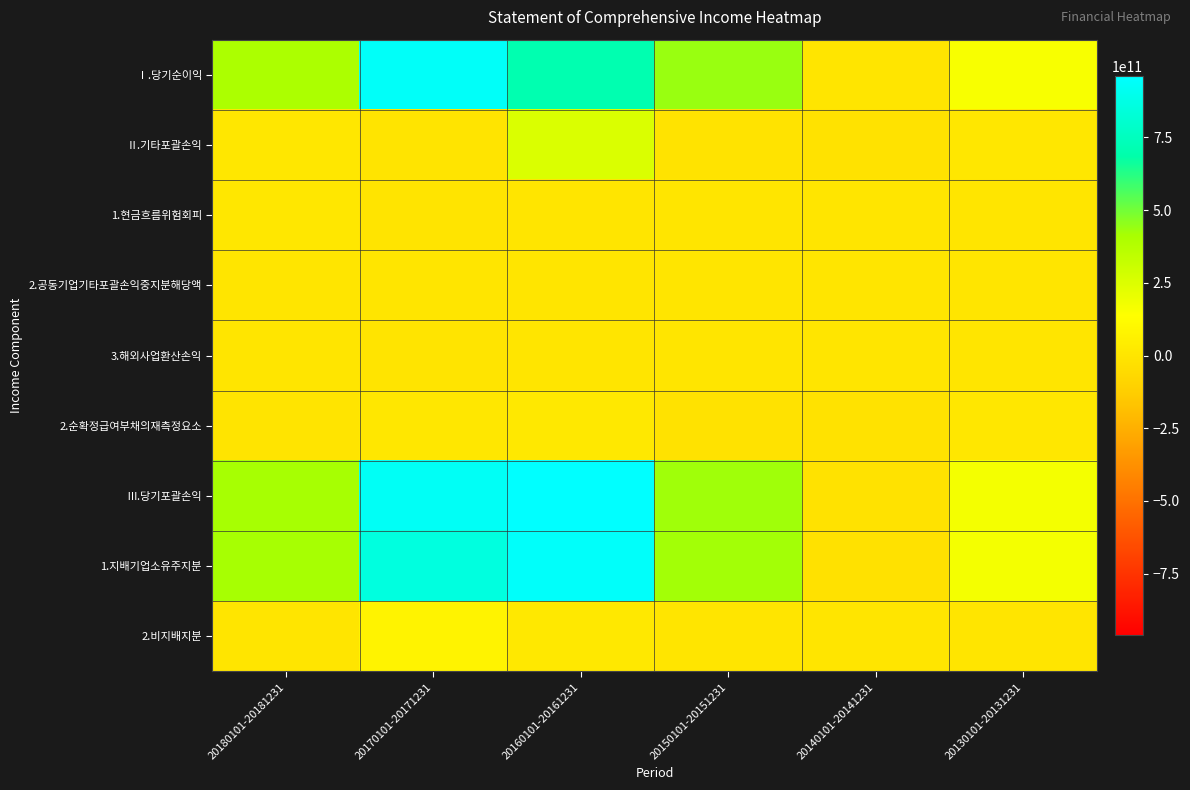

What is the total value across all series at 20180101-20181231?

1260297261000